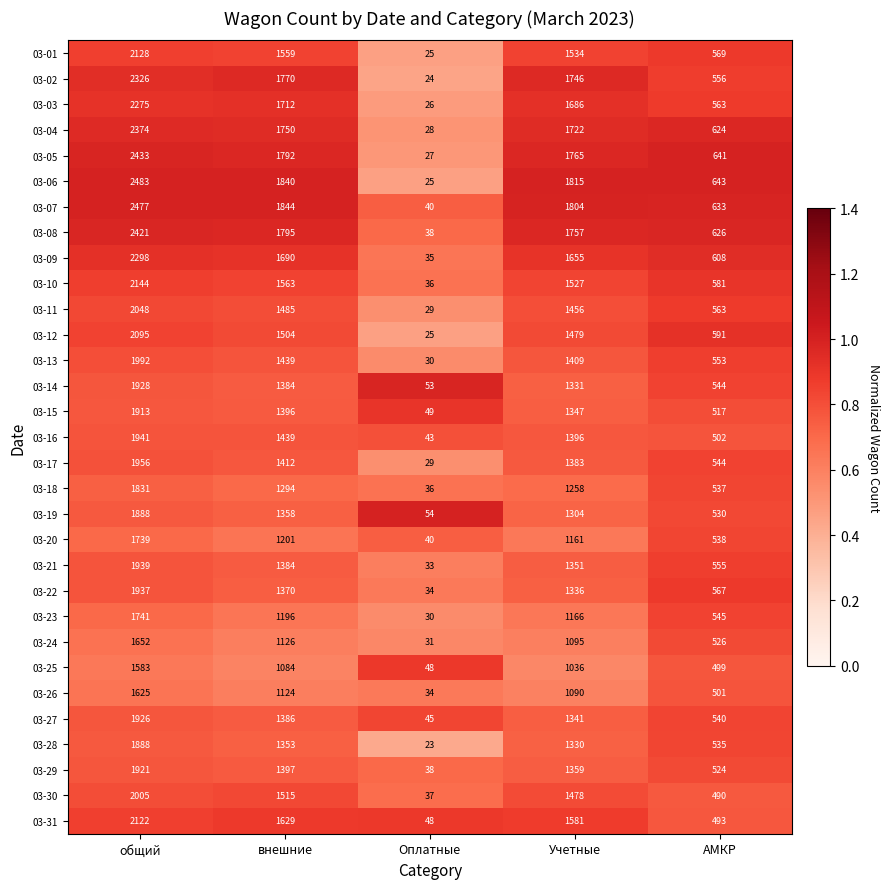

At which label is 03-04 closest to 1201?

Учетные